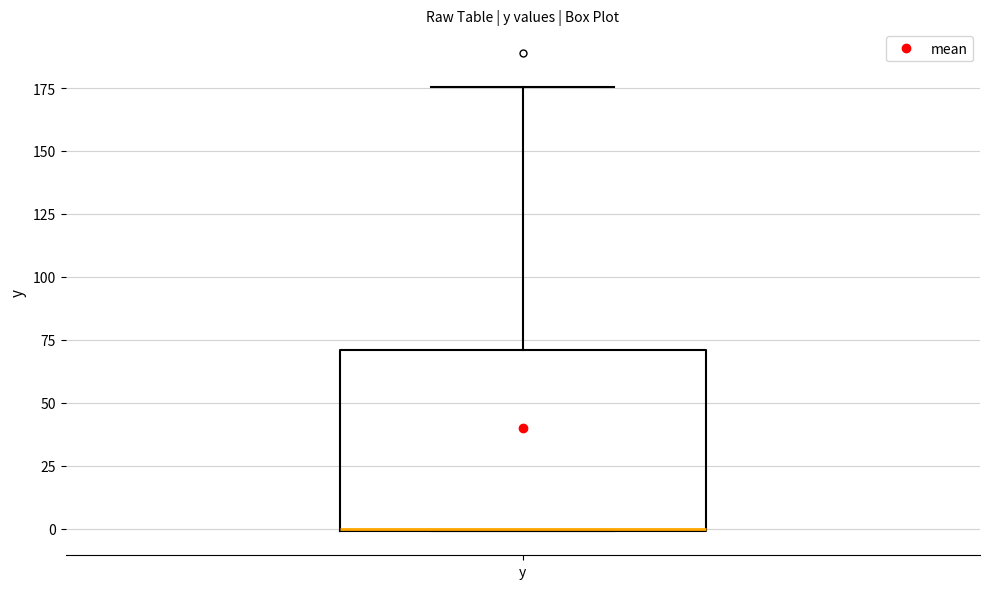

Read this box plot against the y-axis: the position of the median line, the range covered by the box, and the ends of both whiskers. The values are not printed on the chart, so give them approximately, as read against the axis.

median 0 (drawn on the box's lower edge), box 0 to 70, whiskers 0 to 175